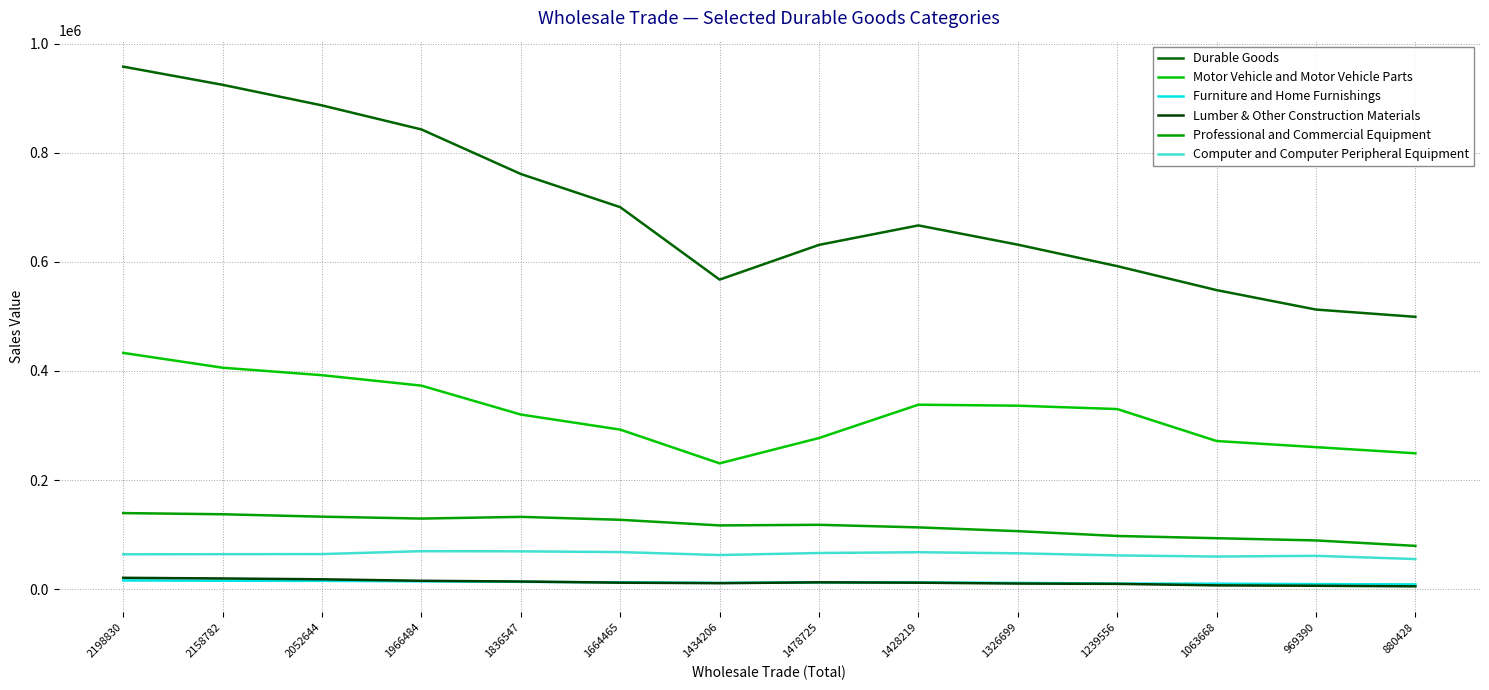

True or false: Professional and Commercial Equipment and Computer and Computer Peripheral Equipment intersect in this chart.

False